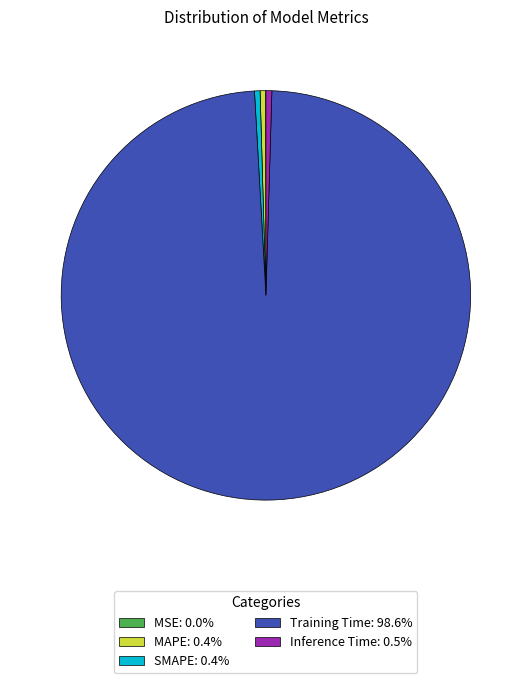

True or false: MAPE accounts for 13% of the total.

False